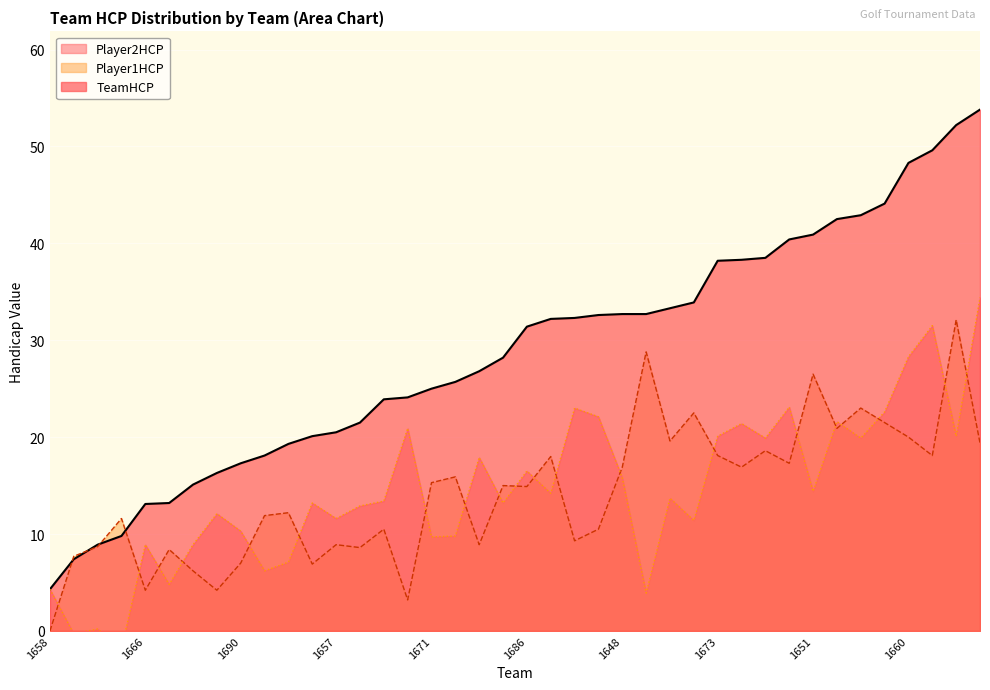

Between 1681 and 1680, which is larger?

1680